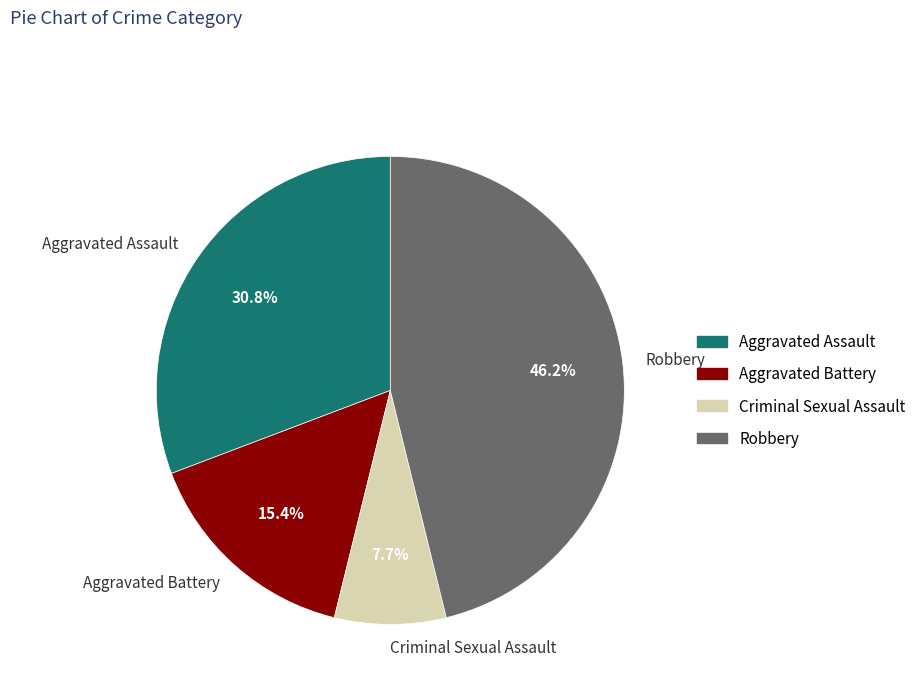

To the nearest percent, what is the difference between the Robbery and Aggravated Assault slice percentages?

15%